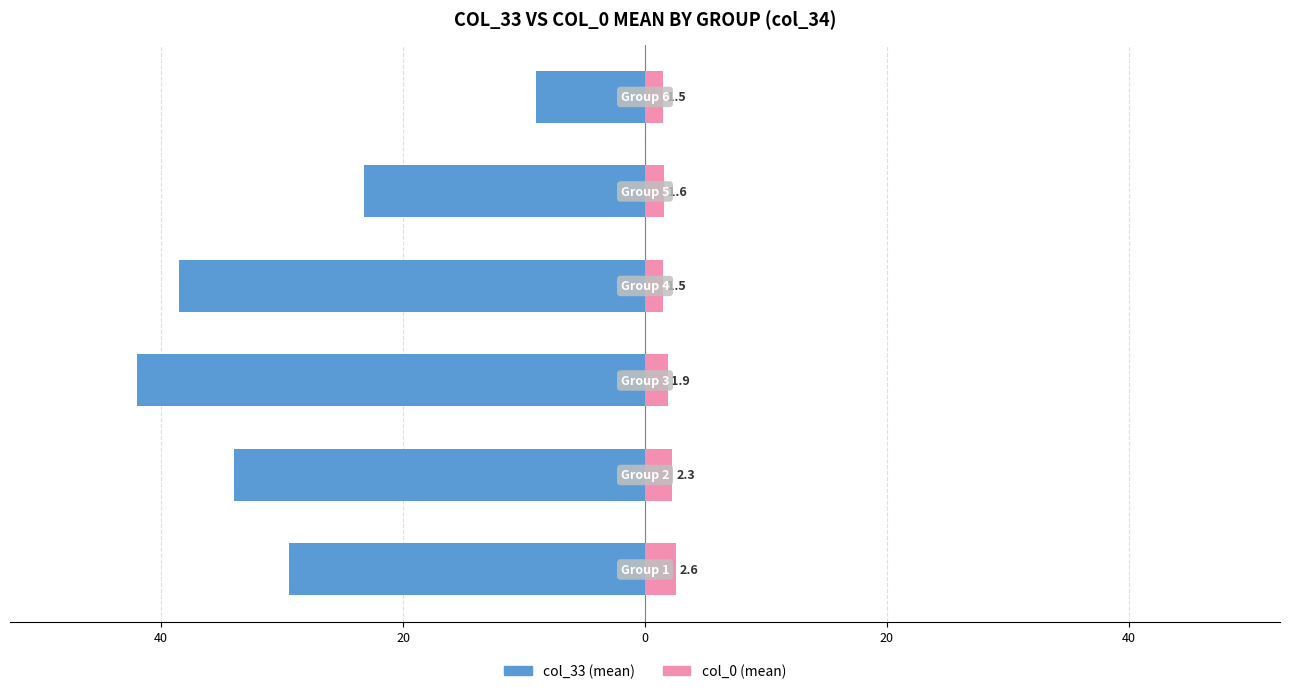

Does the chart contain any negative values?

Yes